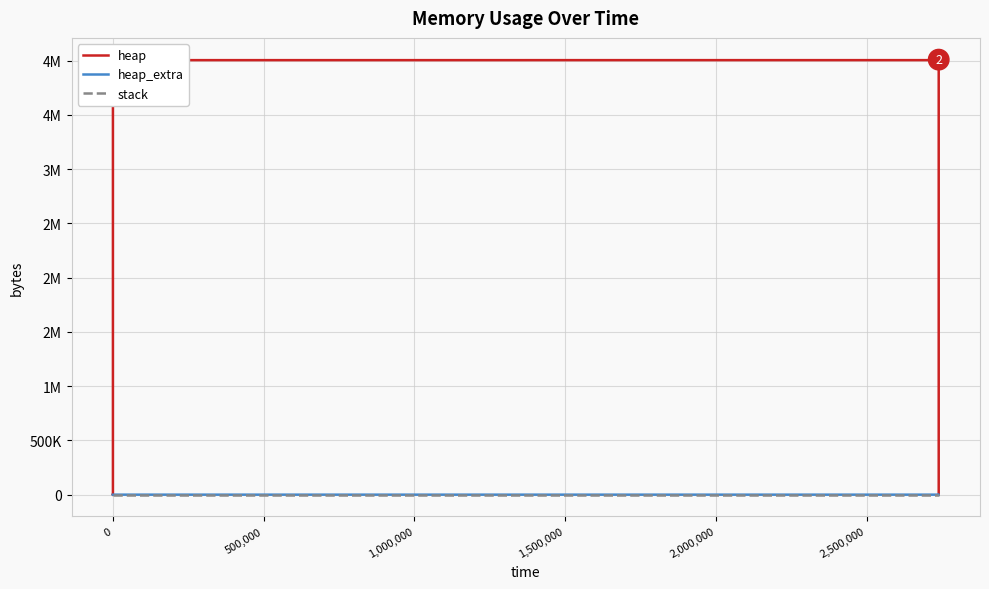

What is the greatest value displayed?

4009211